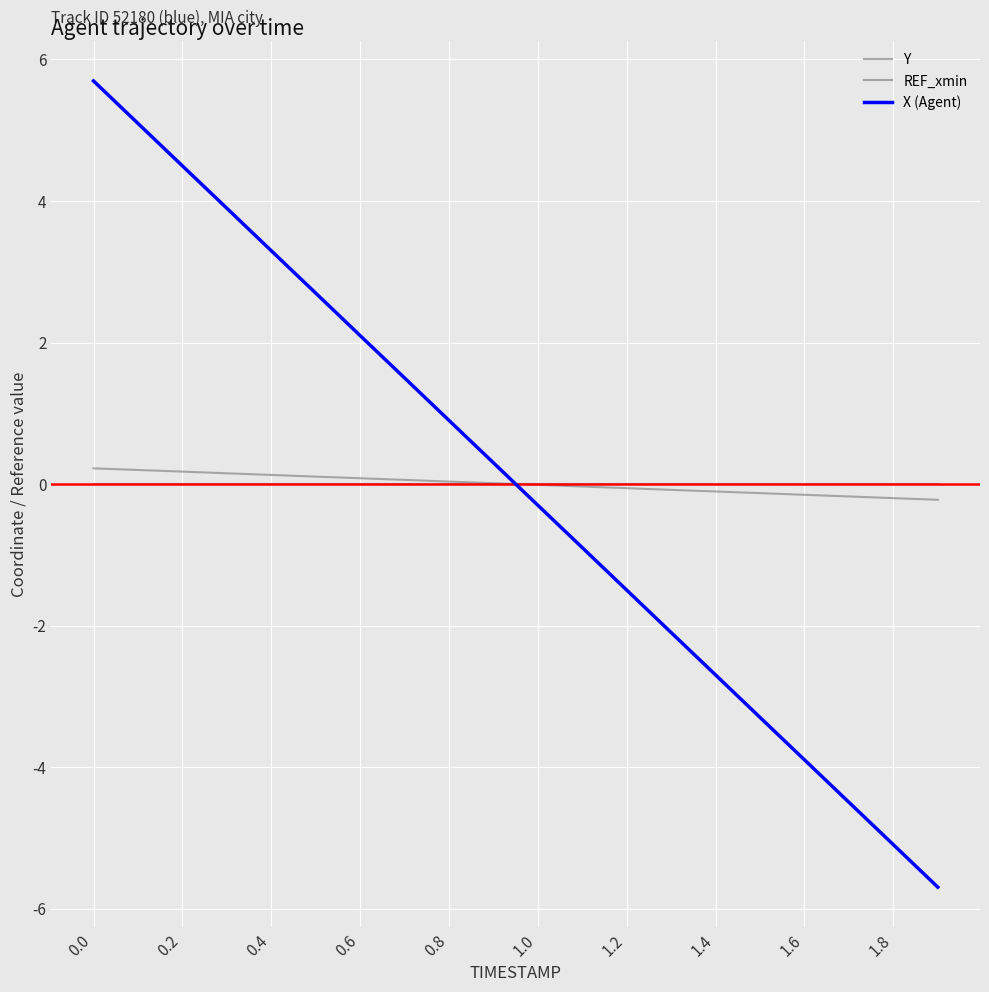

Does the chart display data point markers on the line(s)?

No